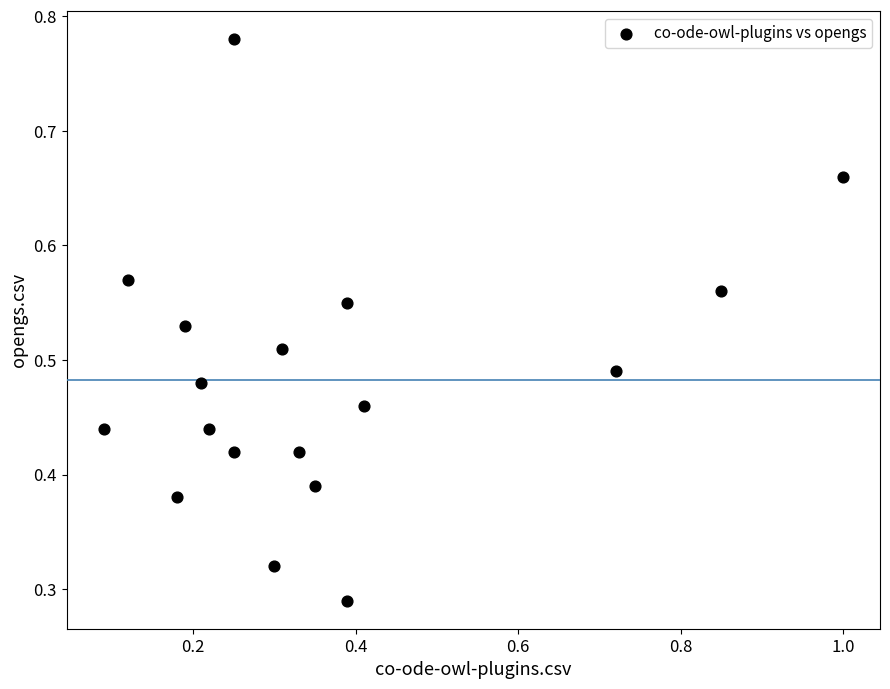

What is the range of X values (max minus min)?

0.9